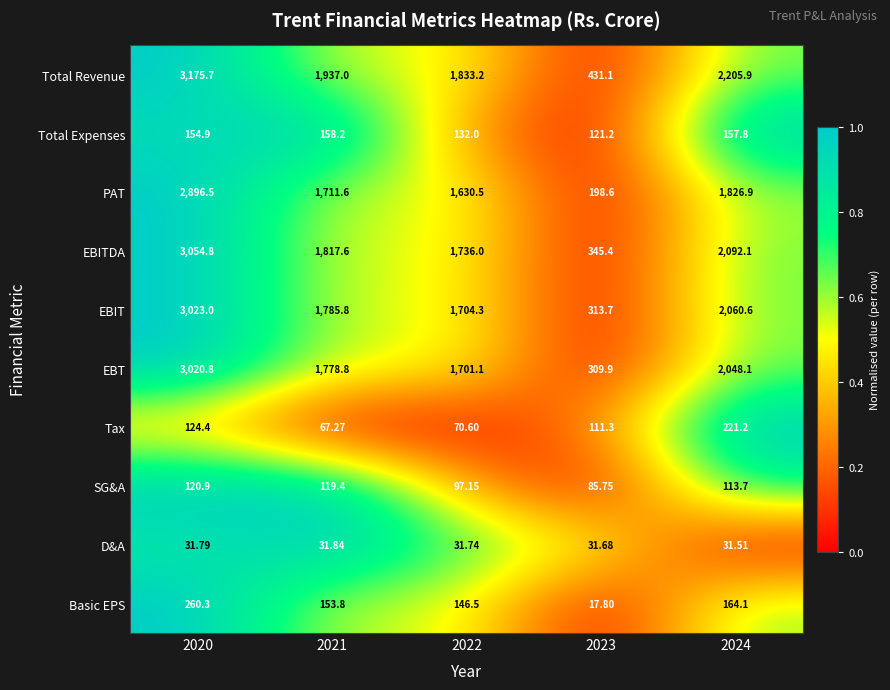

How many categories are shown in the chart?

5